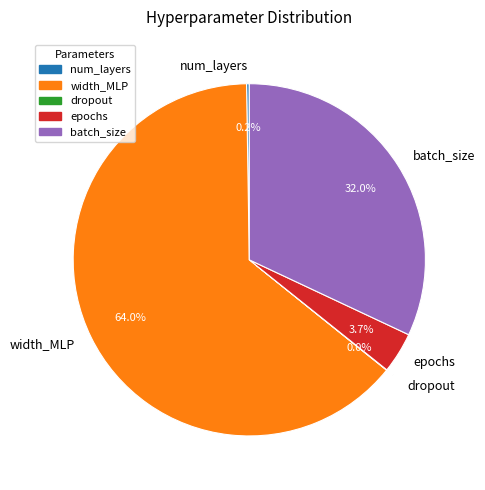

Which slice is the largest?

width_MLP